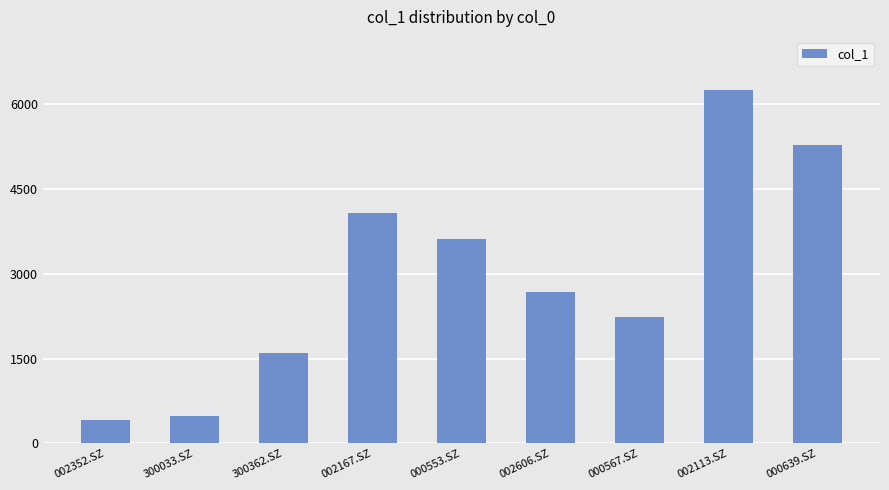

True or false: the data shows 5275.6 at 000639.SZ.

True